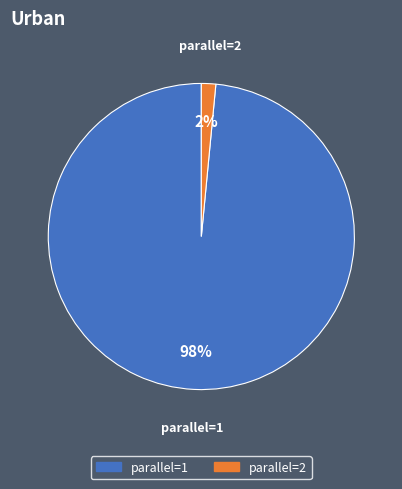

Rank the categories by value from highest to lowest.

parallel=1, parallel=2